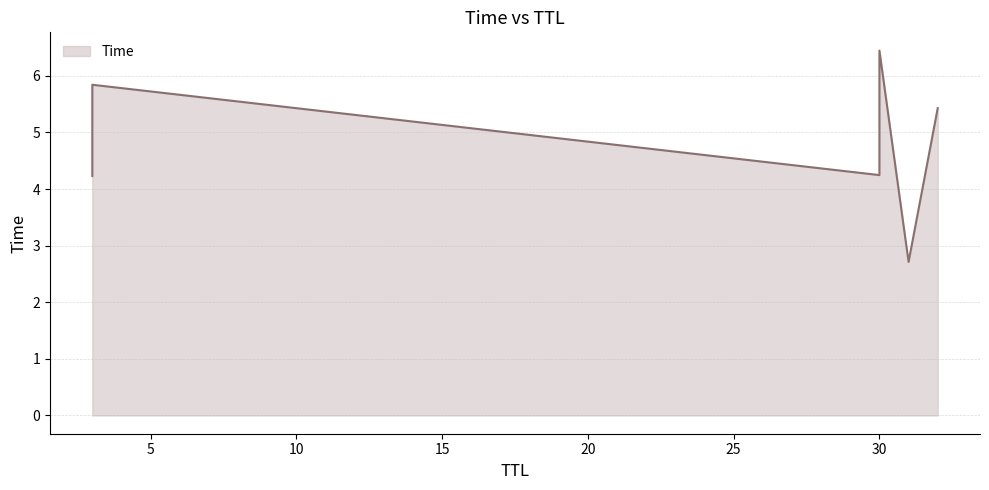

At which category does the chart reach its peak across all series?

30